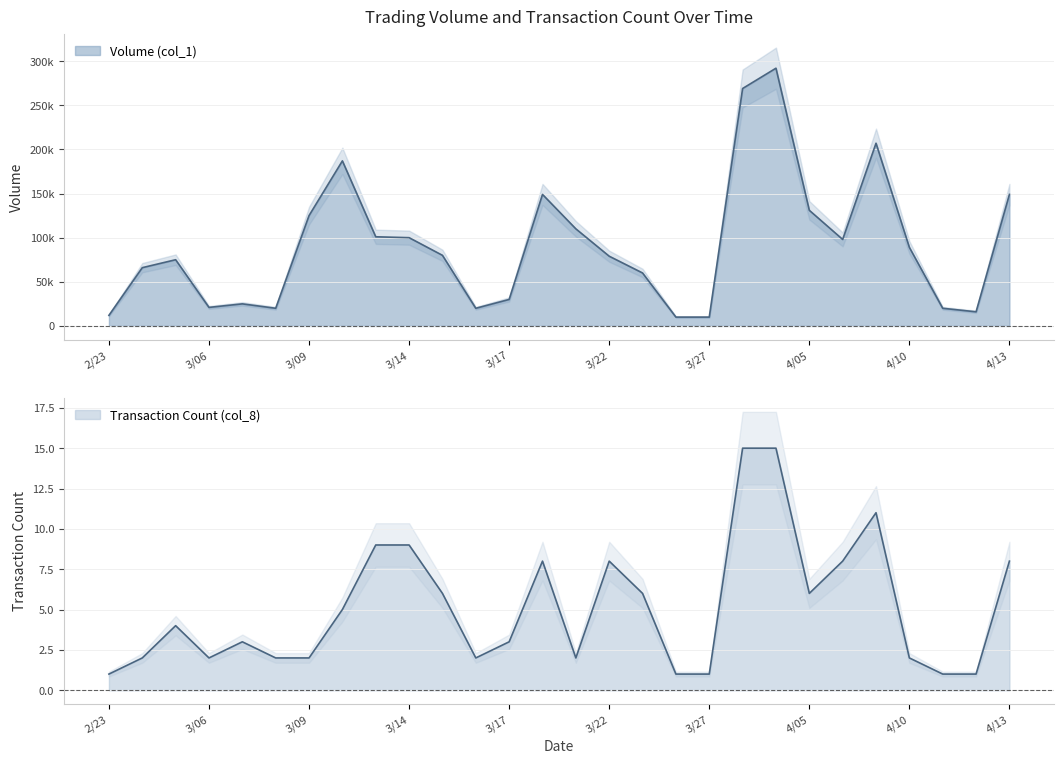

What is the label of the 15th point from the left?

106/03/21